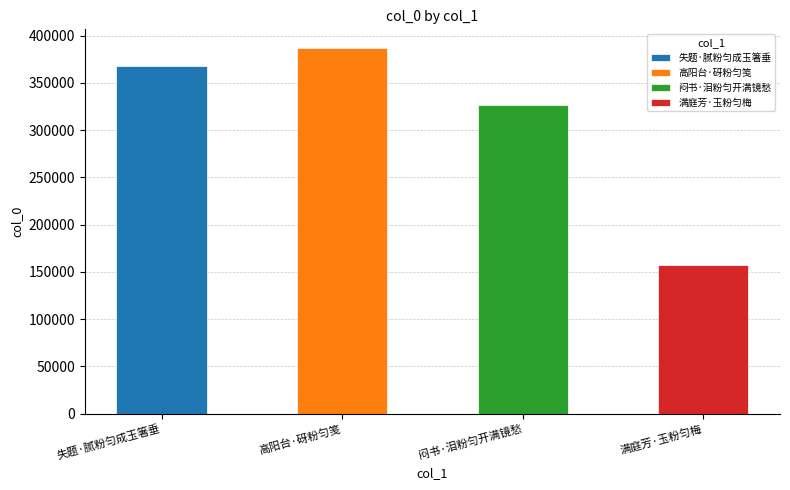

Are the bars horizontal?

No